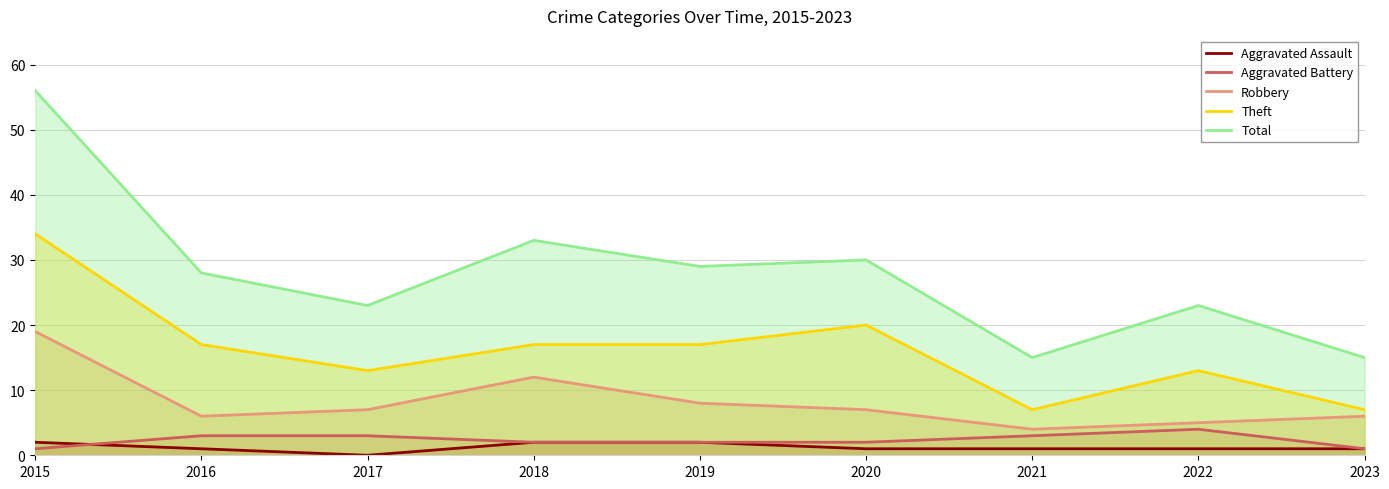

At which label is Aggravated Assault closest to 1?

2016